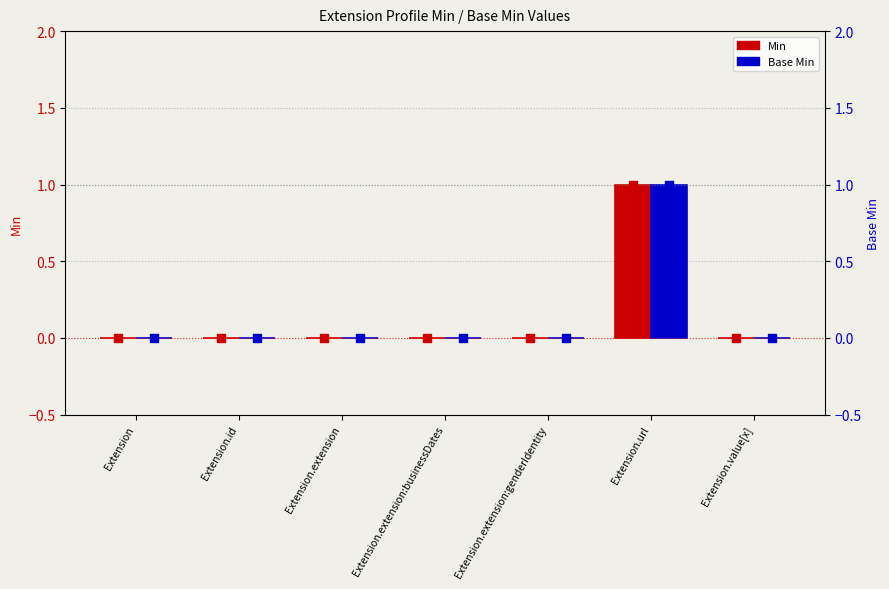

Which series has the largest total across all categories?

Min